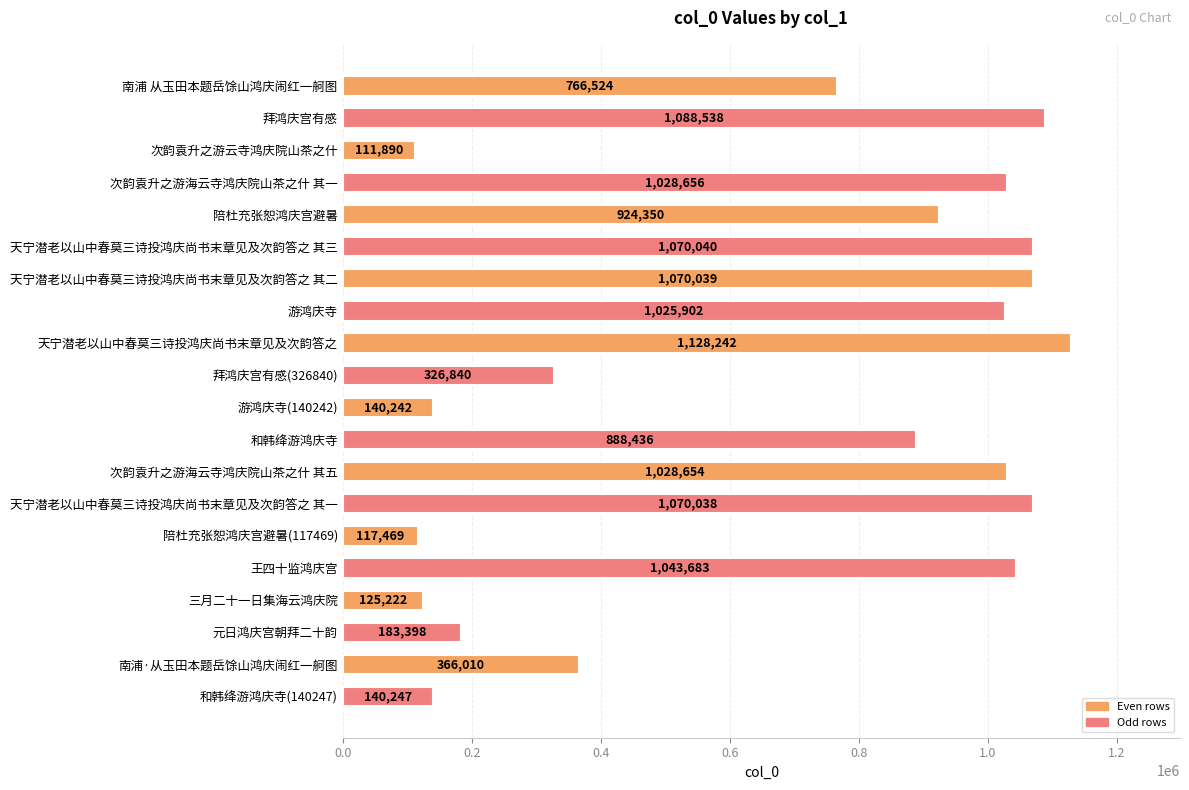

What is the difference between the maximum and minimum values?

1016352